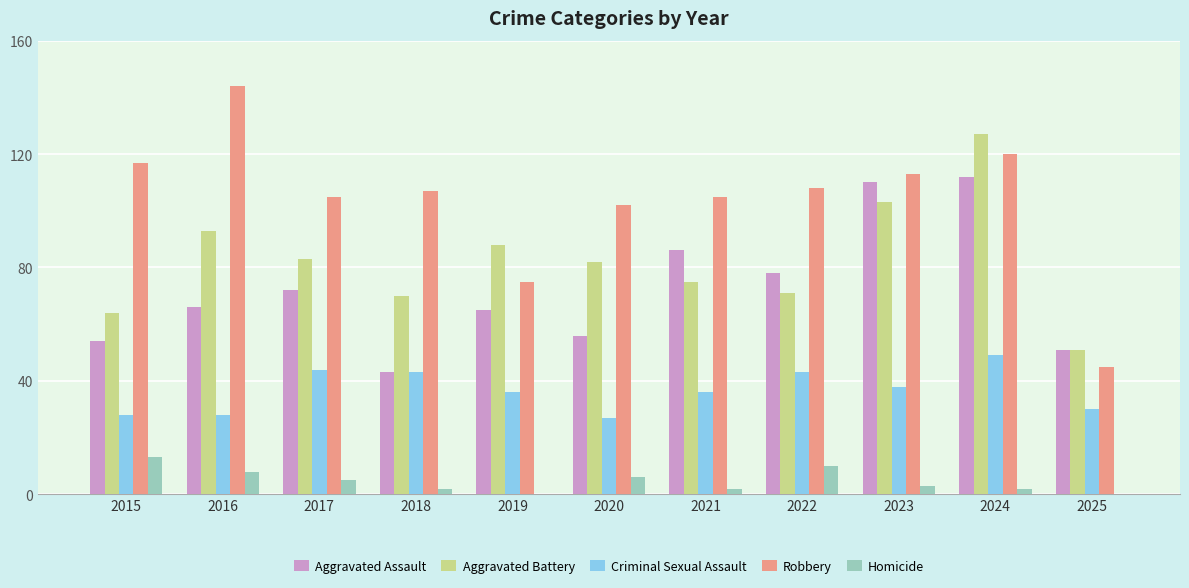

Reading right to left, what are all the values shown in this chart?

Aggravated Assault: 2025=51	2024=112	2023=110	2022=78	2021=86	2020=56	2019=65	2018=43	2017=72	2016=66	2015=54
Aggravated Battery: 2025=51	2024=127	2023=103	2022=71	2021=75	2020=82	2019=88	2018=70	2017=83	2016=93	2015=64
Criminal Sexual Assault: 2025=30	2024=49	2023=38	2022=43	2021=36	2020=27	2019=36	2018=43	2017=44	2016=28	2015=28
Robbery: 2025=45	2024=120	2023=113	2022=108	2021=105	2020=102	2019=75	2018=107	2017=105	2016=144	2015=117
Homicide: 2025=0	2024=2	2023=3	2022=10	2021=2	2020=6	2019=0	2018=2	2017=5	2016=8	2015=13